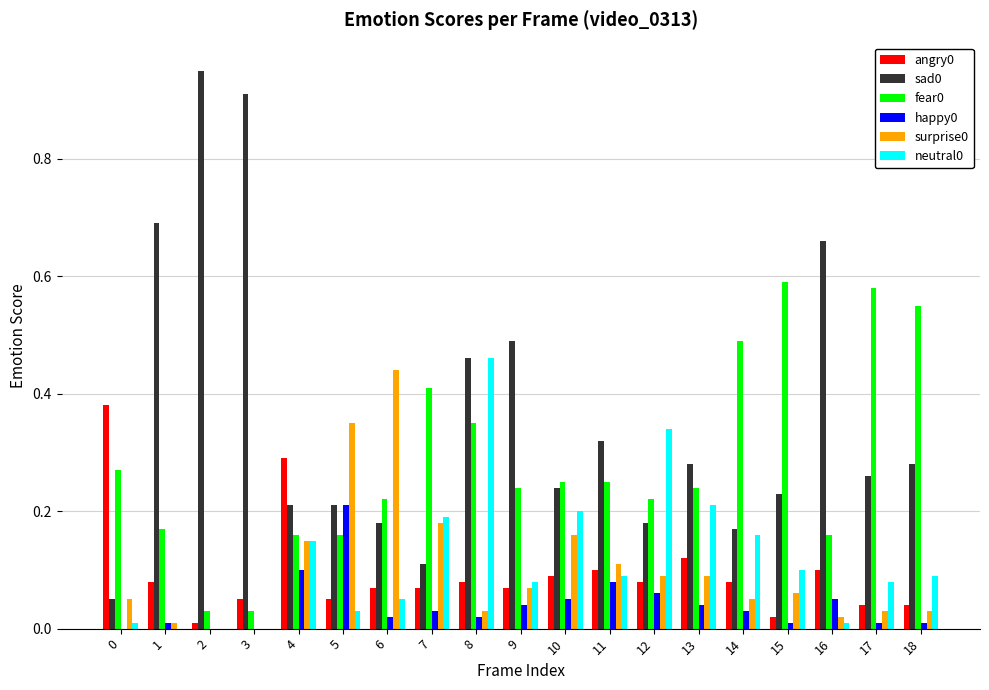

At which category is the sum across all series the highest?

8